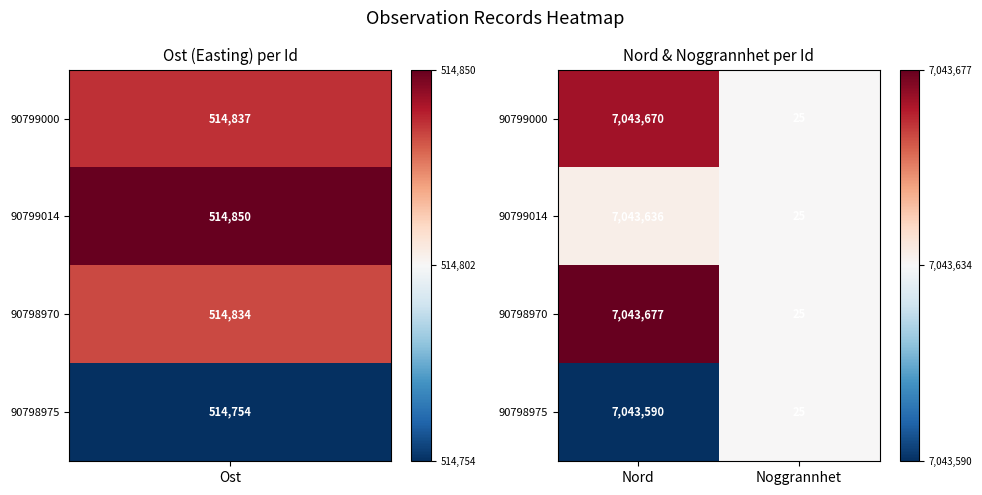

Reading left to right, list all the values displayed in this chart.

90799000: Nord=7043670	Noggrannhet=25
90799014: Nord=7043636	Noggrannhet=25
90798970: Nord=7043677	Noggrannhet=25
90798975: Nord=7043590	Noggrannhet=25